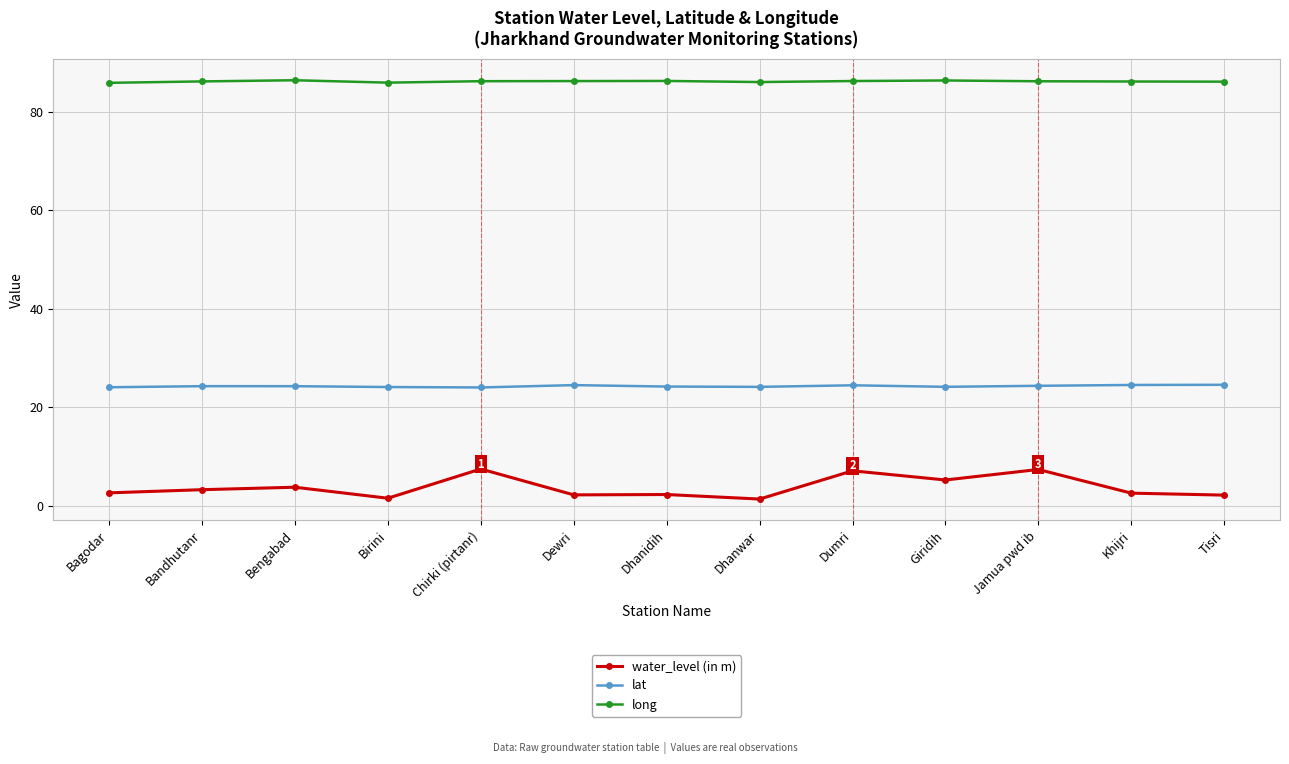

How many lines are shown in the chart?

3